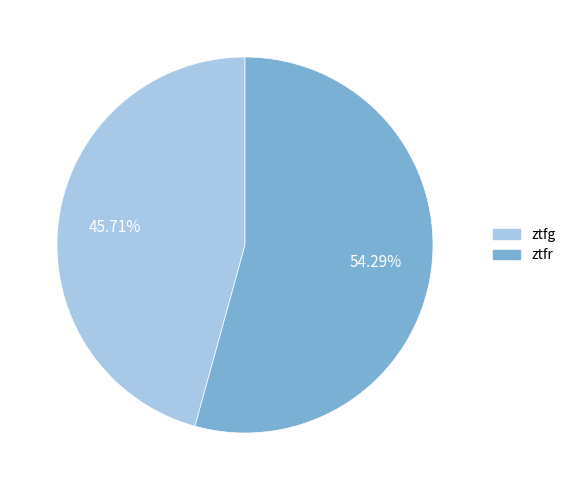

Does ztfr account for over 50% of the chart?

Yes